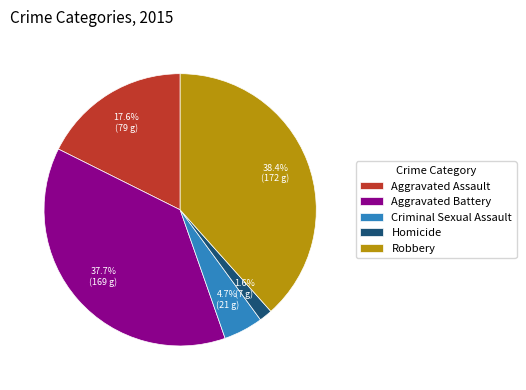

To the nearest percent, what portion does Homicide represent?

2%